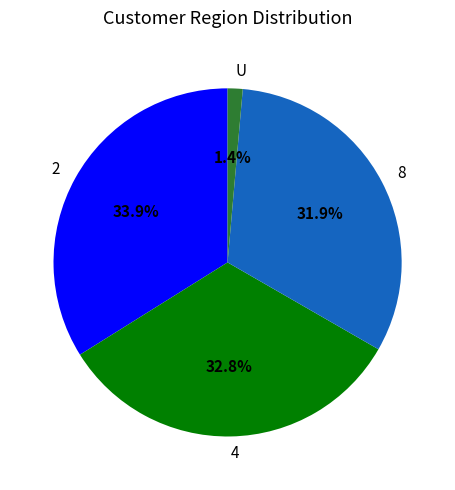

True or false: U accounts for 1% of the total.

True